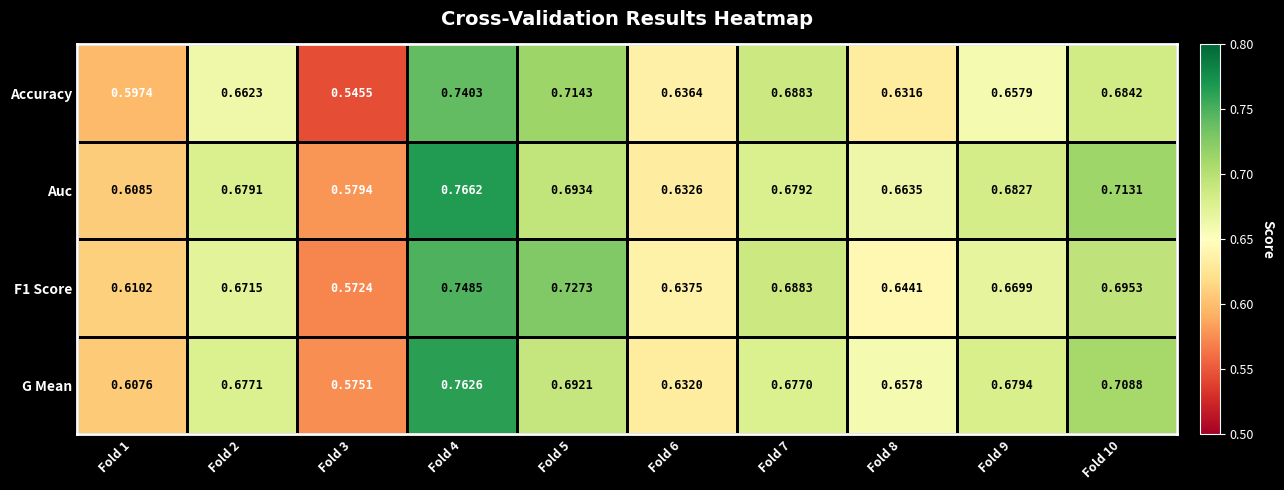

Which series has the largest total across all categories?

Auc